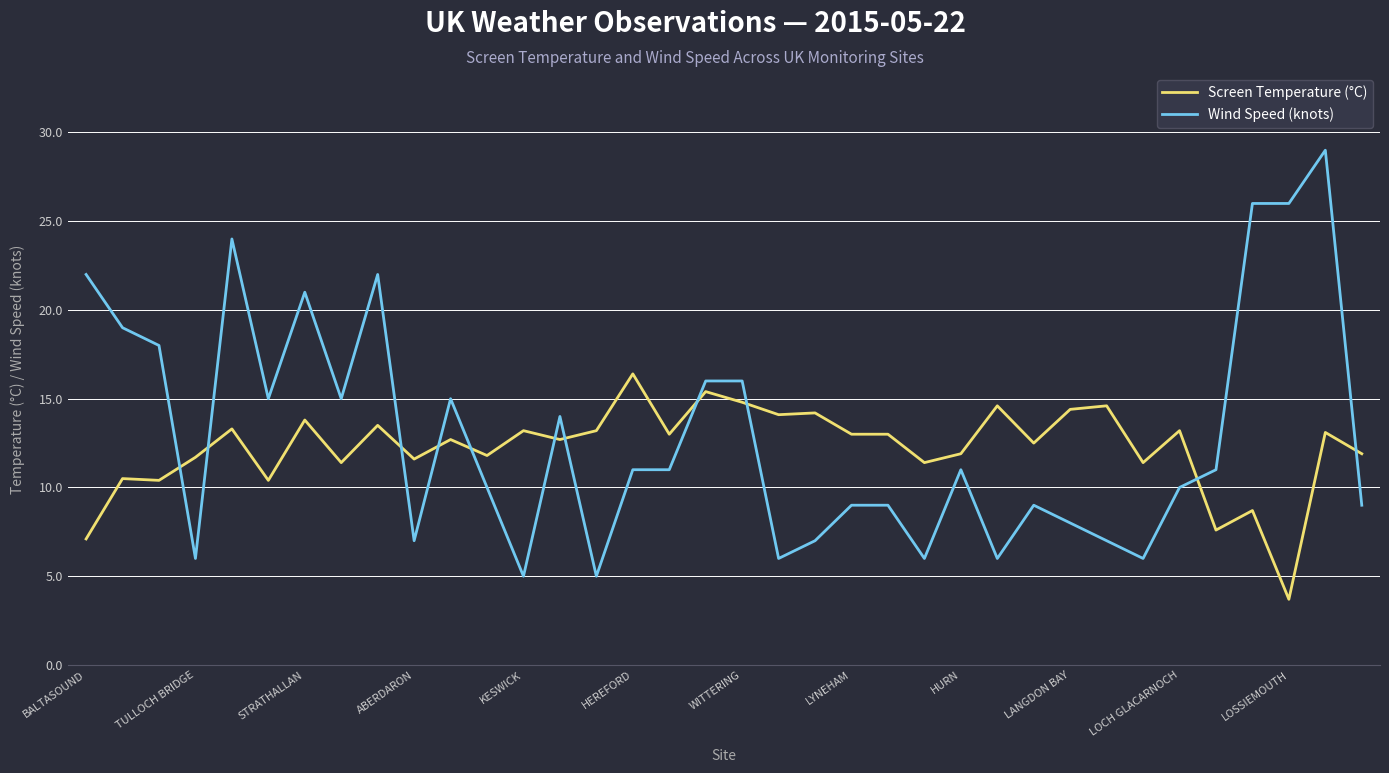

Rank the series by their maximum value, from highest to lowest.

Wind Speed (knots), Screen Temperature (°C)